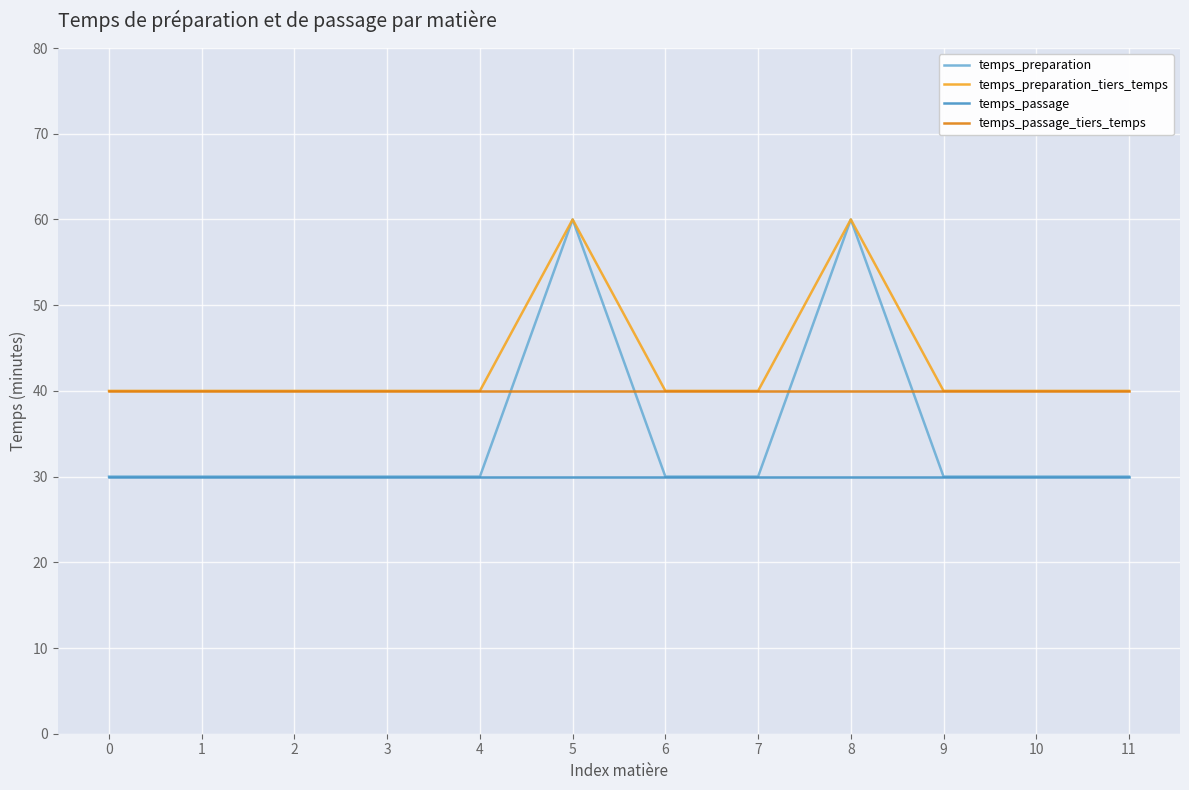

The value of temps_passage at 0 is 41. True or false?

False